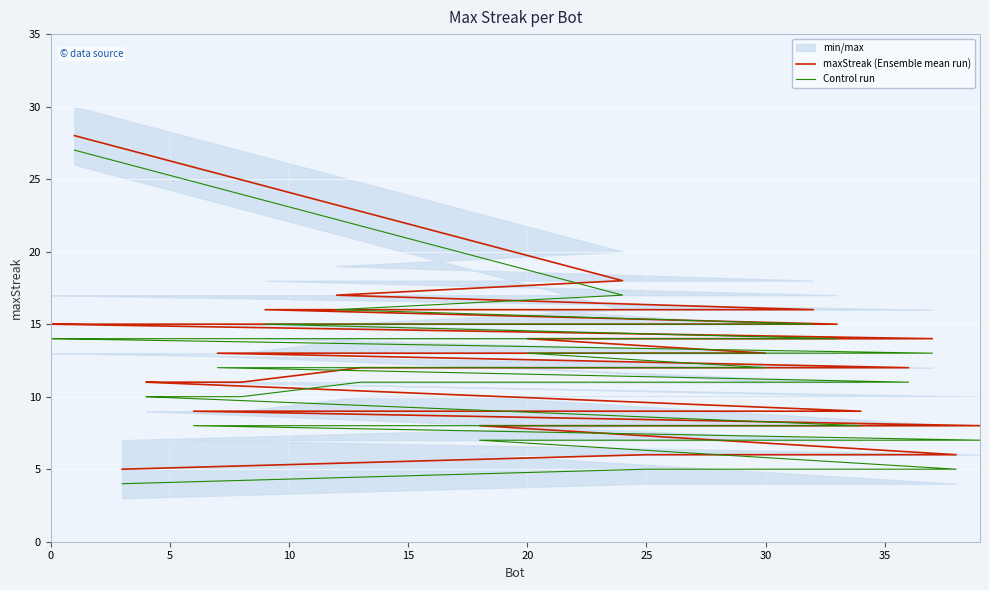

What is the minimum value for Control run?

4